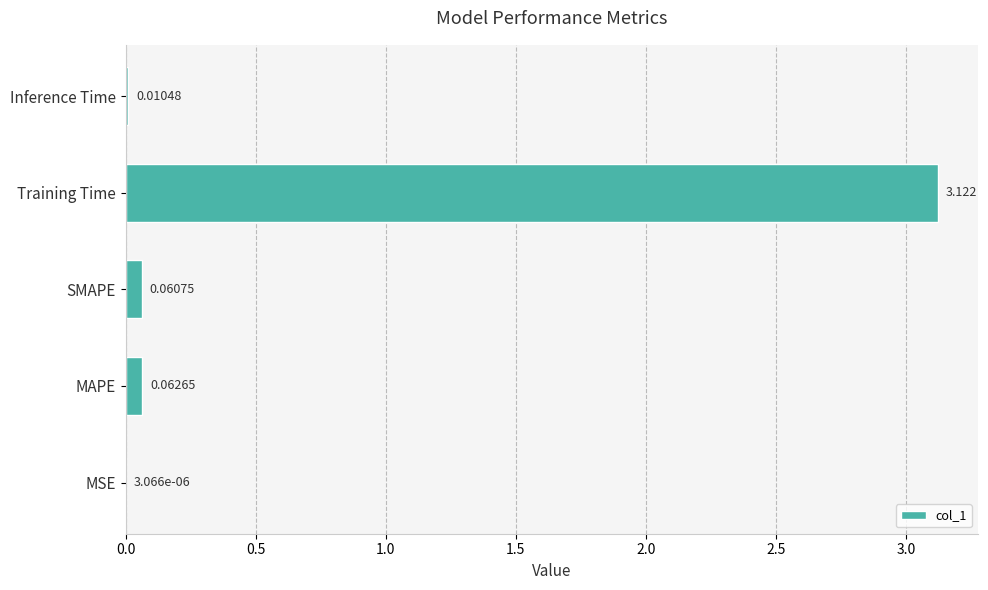

Where is the data nearest to the value 1?

MAPE